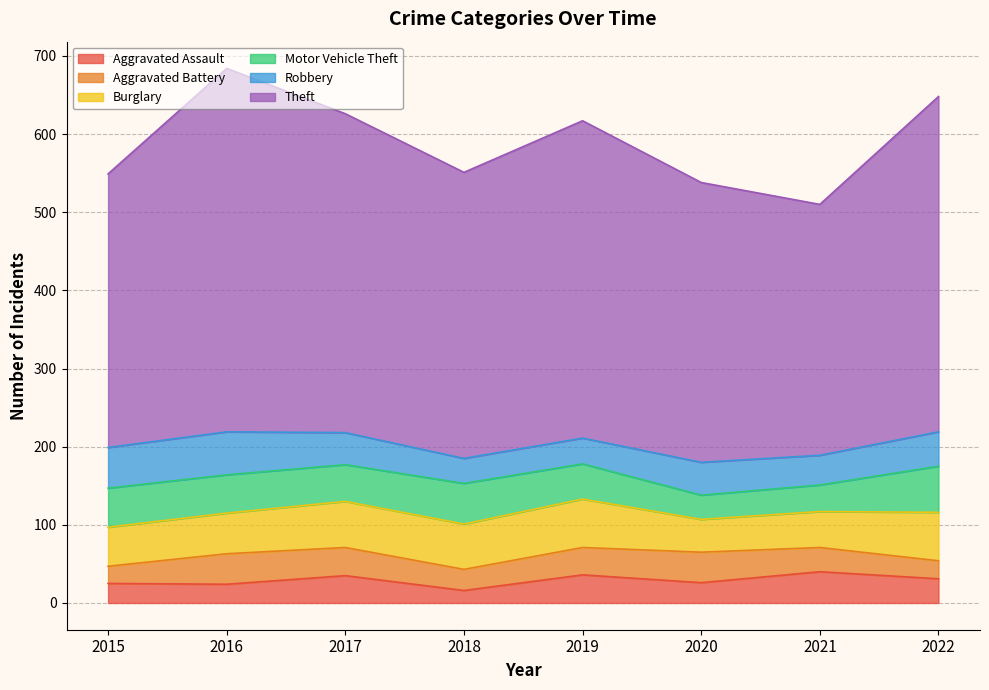

True or false: Aggravated Assault and Burglary cross at least once.

False